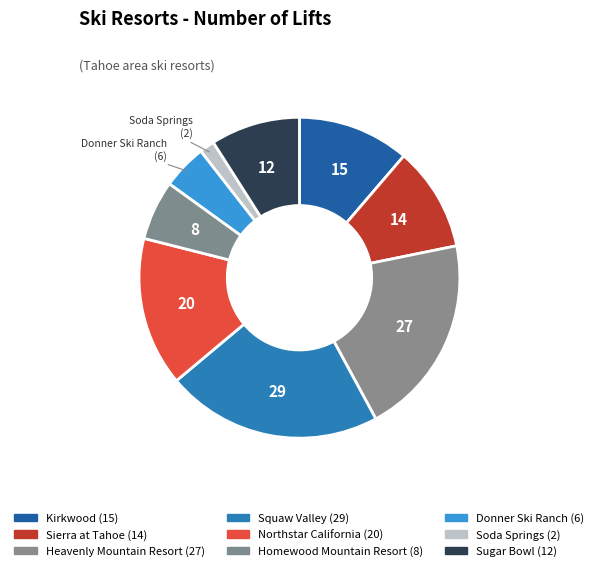

Count the number of slices in the pie.

9